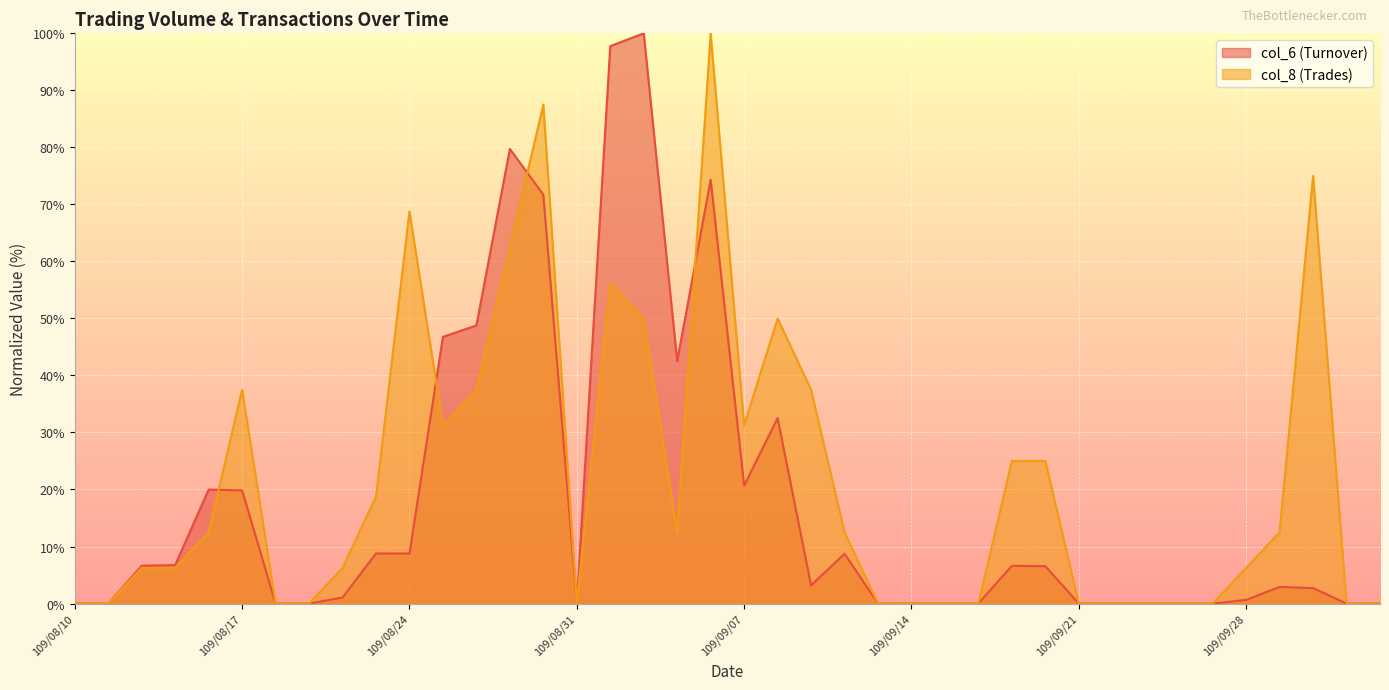

In col_6, how many points are higher than both neighbors (excluding endpoints)?

9